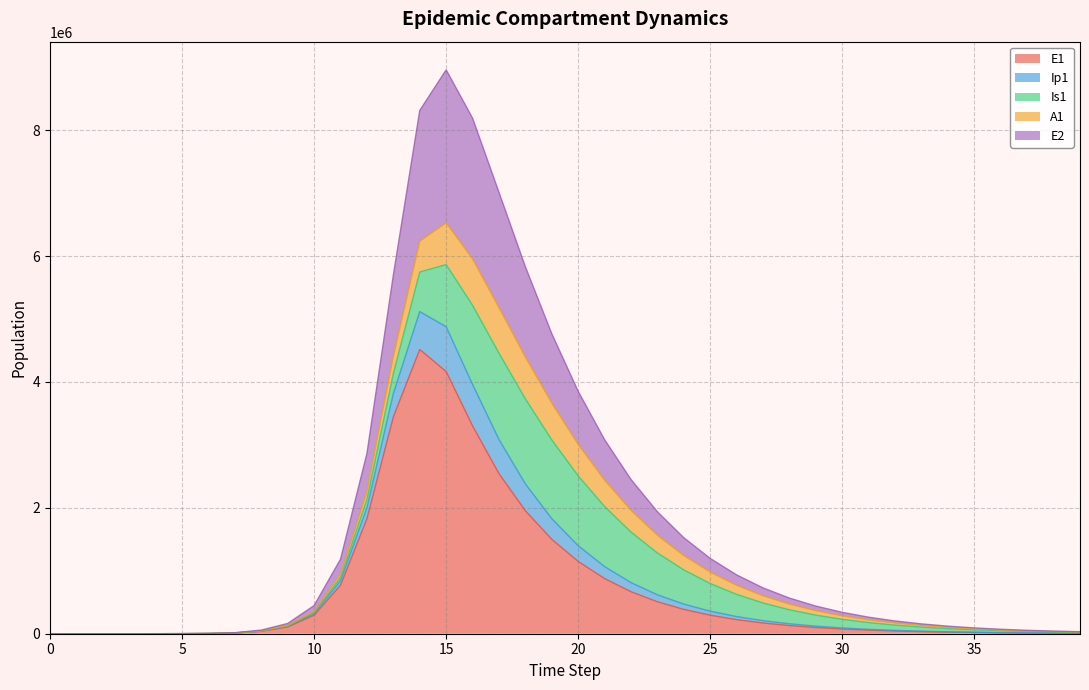

What is the maximum value for E1?

4515712.9